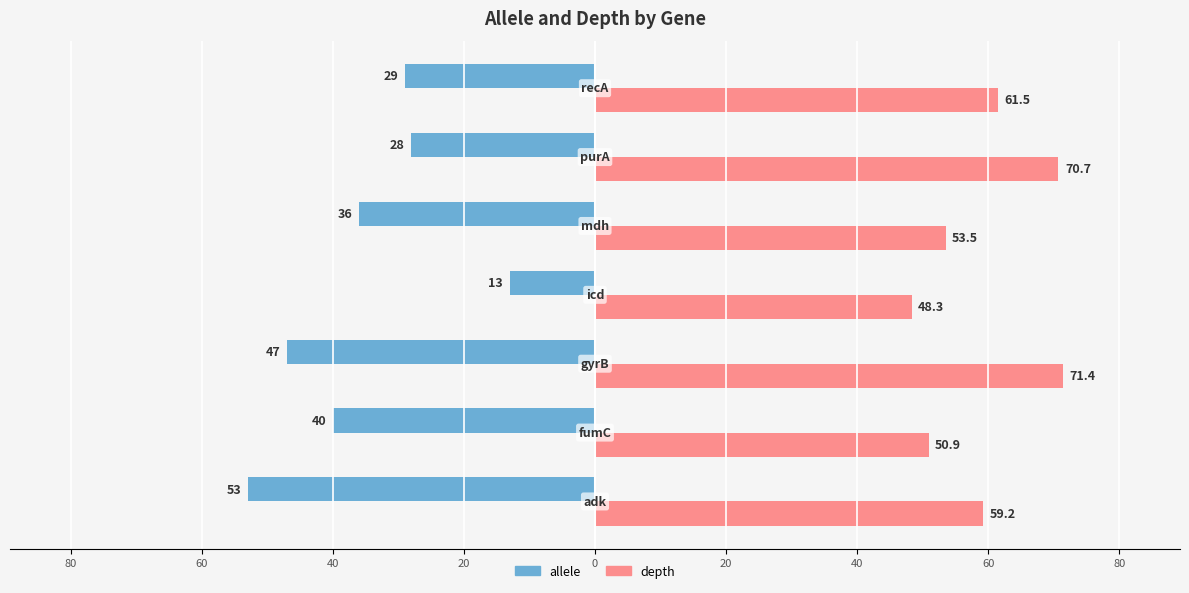

What are all the series names shown in the legend?

allele, depth